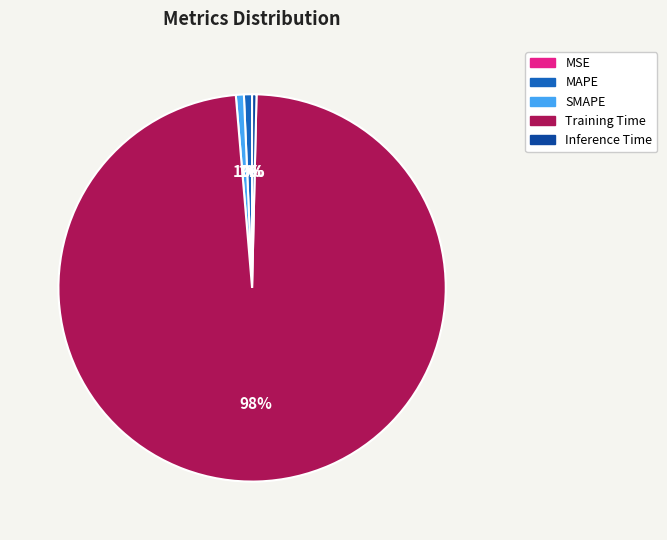

To the nearest percent, what percentage of the pie is SMAPE?

1%